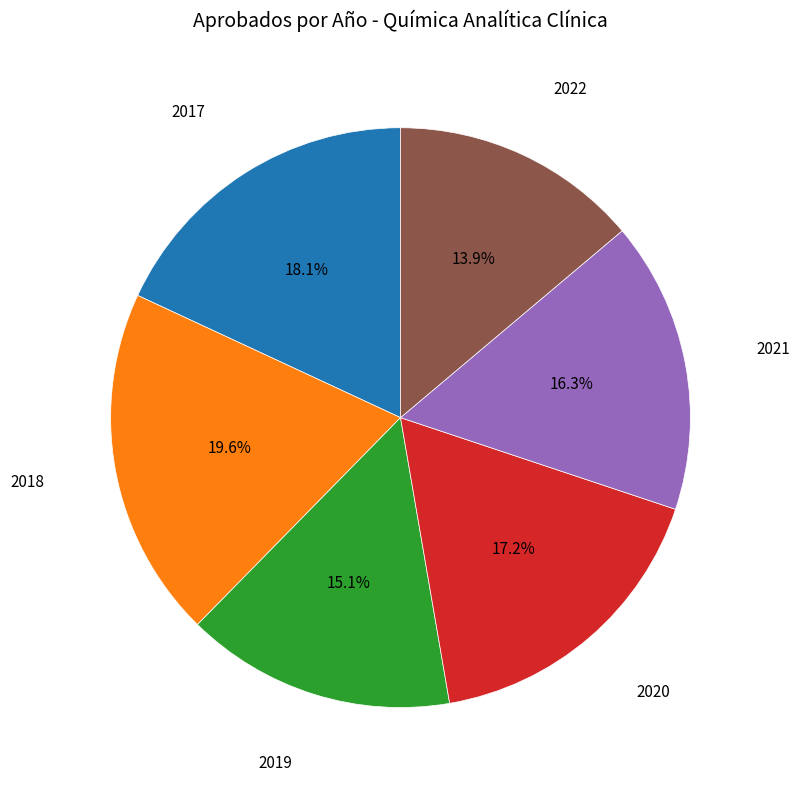

Does any single category account for the majority?

No